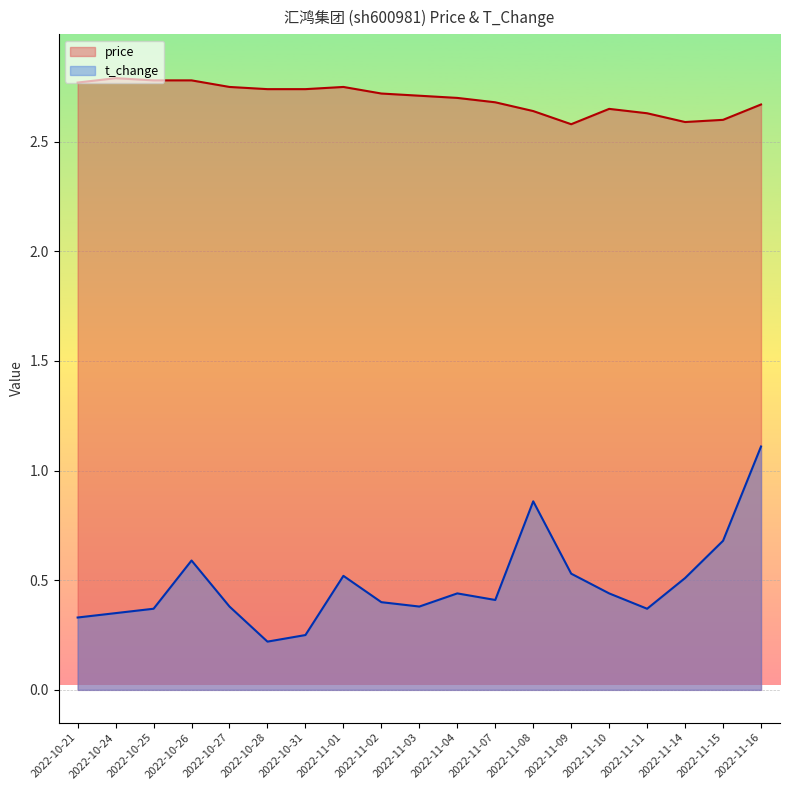

What is the sum of the price values at 2022-11-14 and 2022-10-27?

5.3